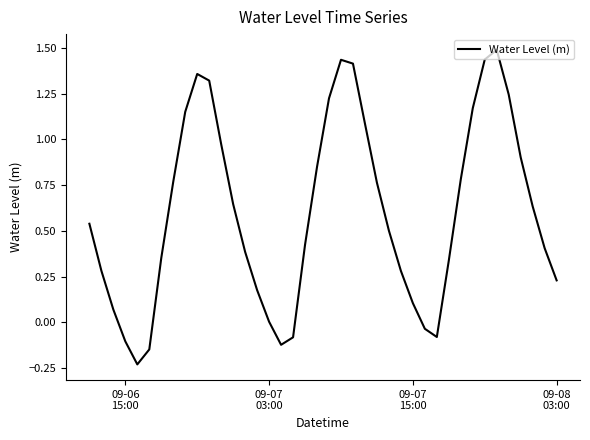

What is the difference between the maximum and minimum values?

1.7